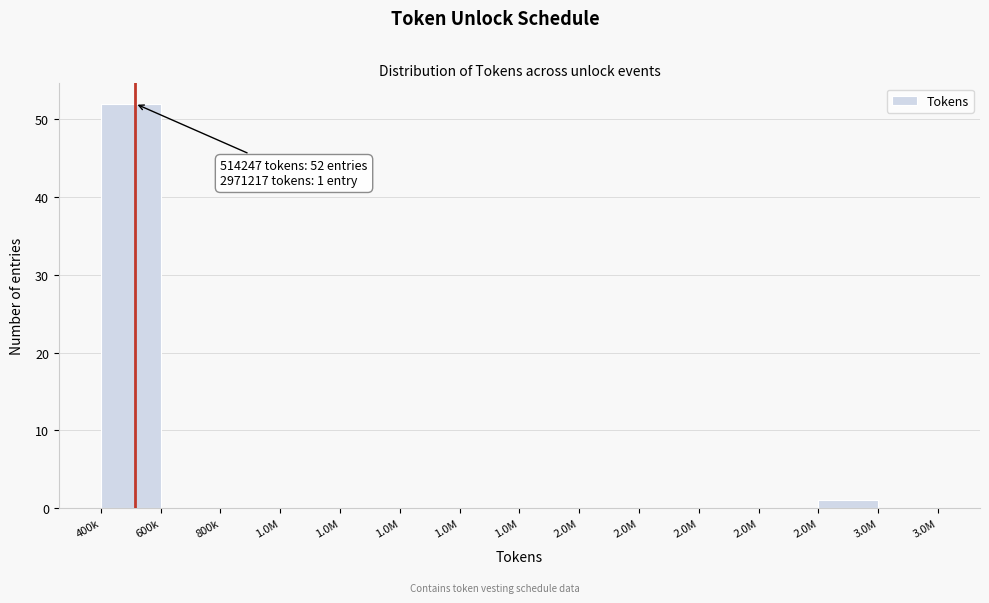

How many data points does each series have?

14